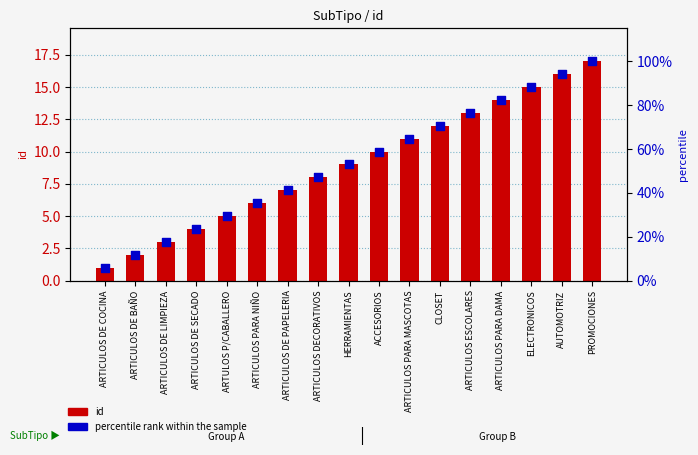

Which series reaches the minimum Y coordinate?

id